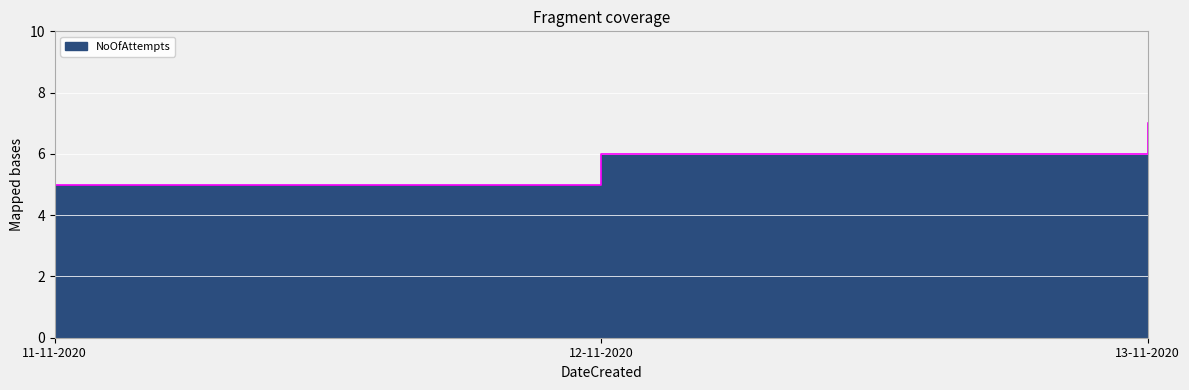

List the labels in order of value, smallest first.

11-11-2020, 12-11-2020, 13-11-2020